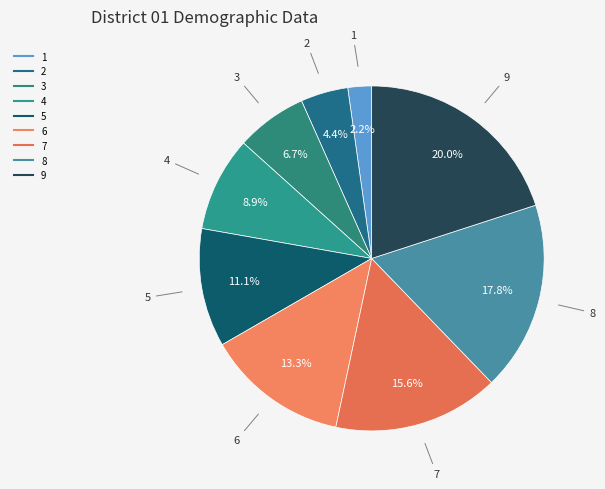

Is there any slice that represents more than half of the pie?

No